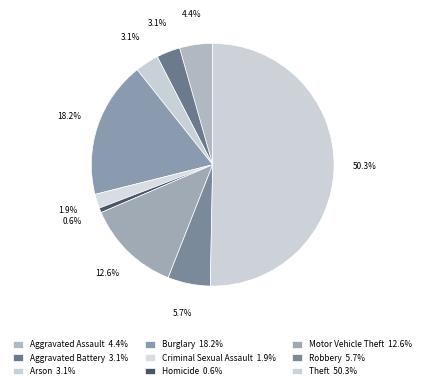

To the nearest percent, what percentage of the pie is Robbery?

6%